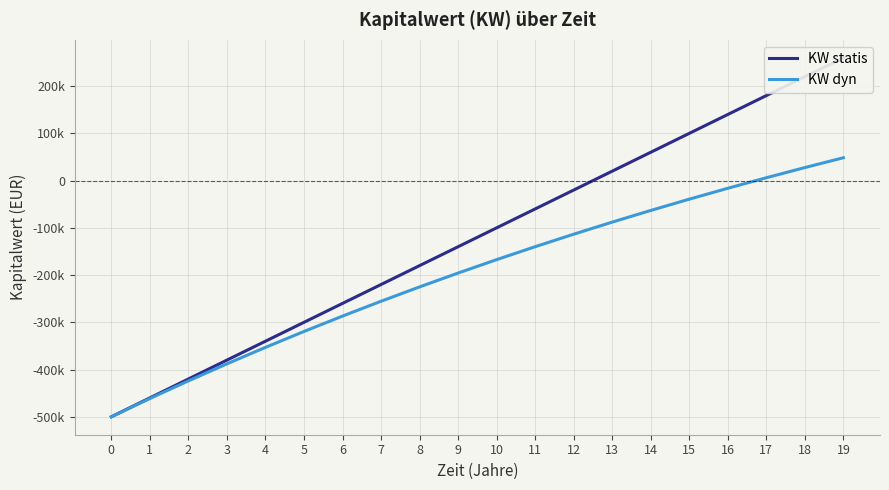

True or false: KW statis has a value of 180000.0 at 17.

True